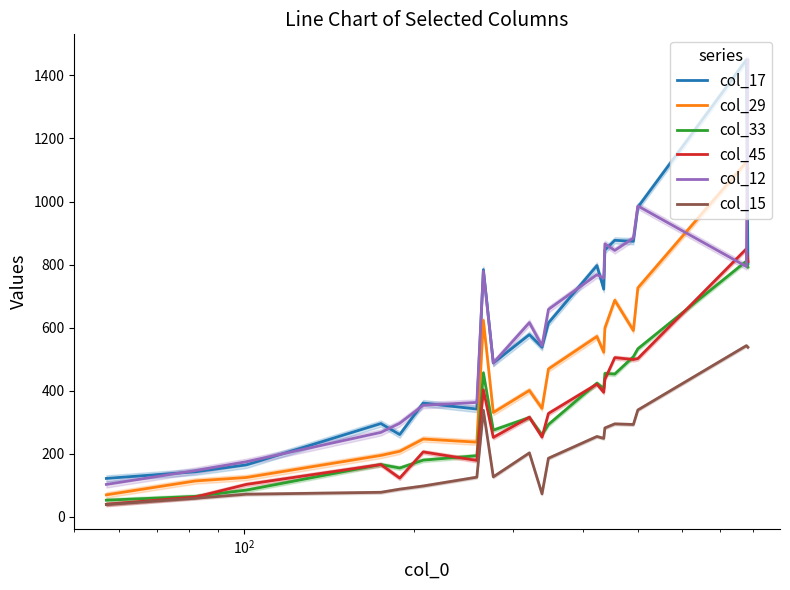

What is the minimum value for col_12?

103